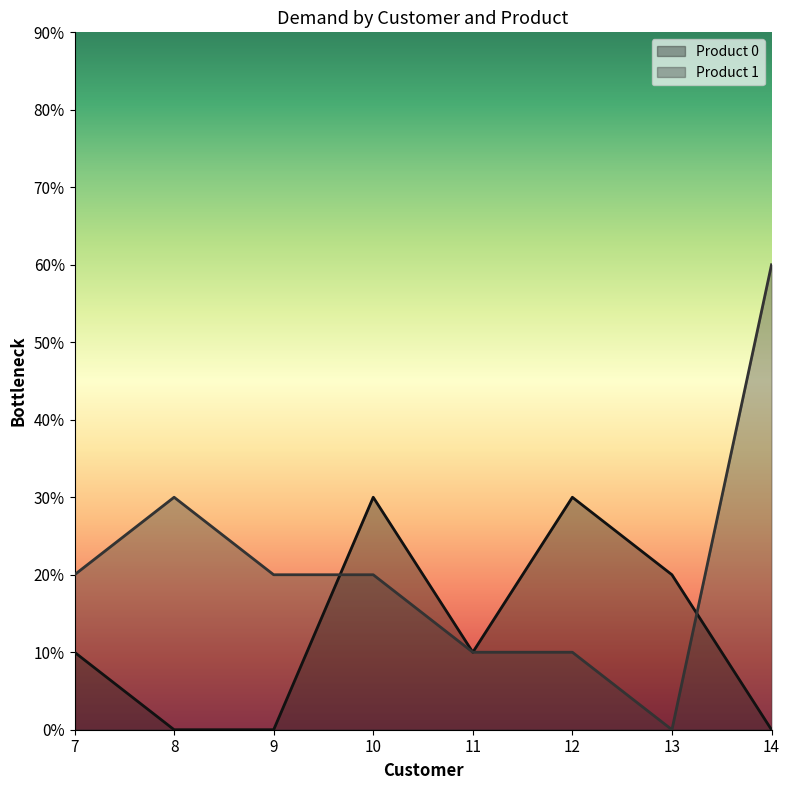

Between 11 and 13, which is larger?

13